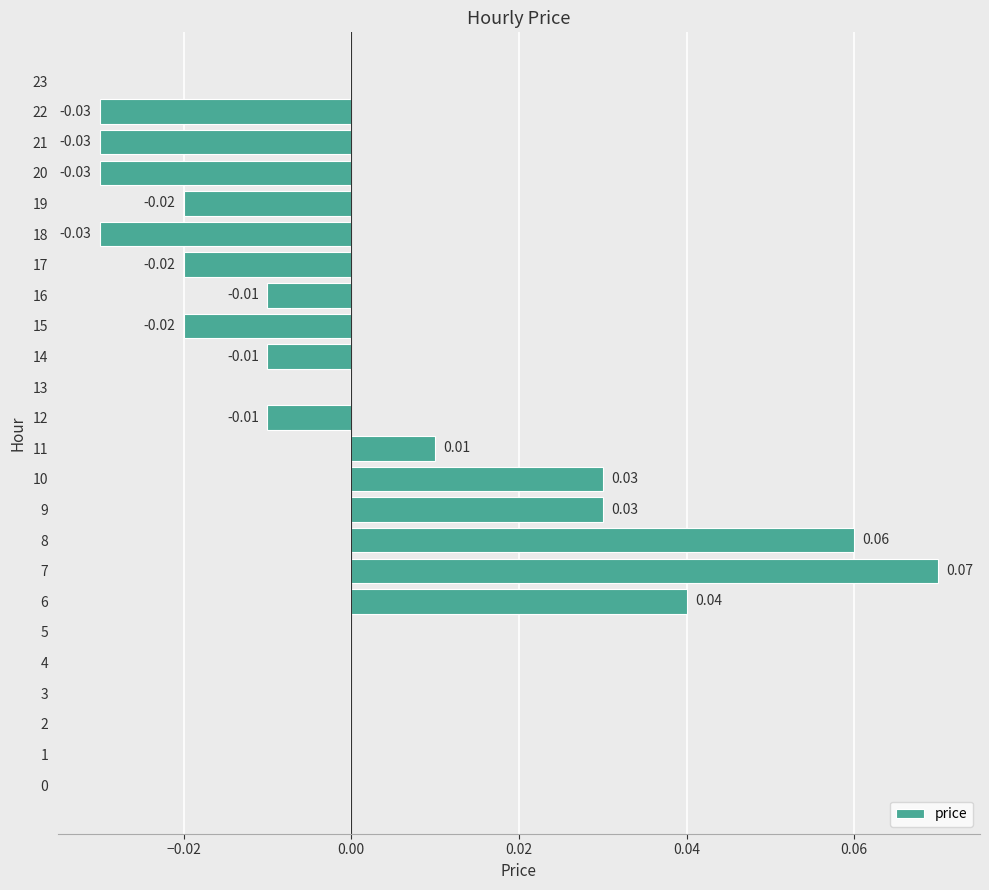

Count the number of data series in this chart.

1